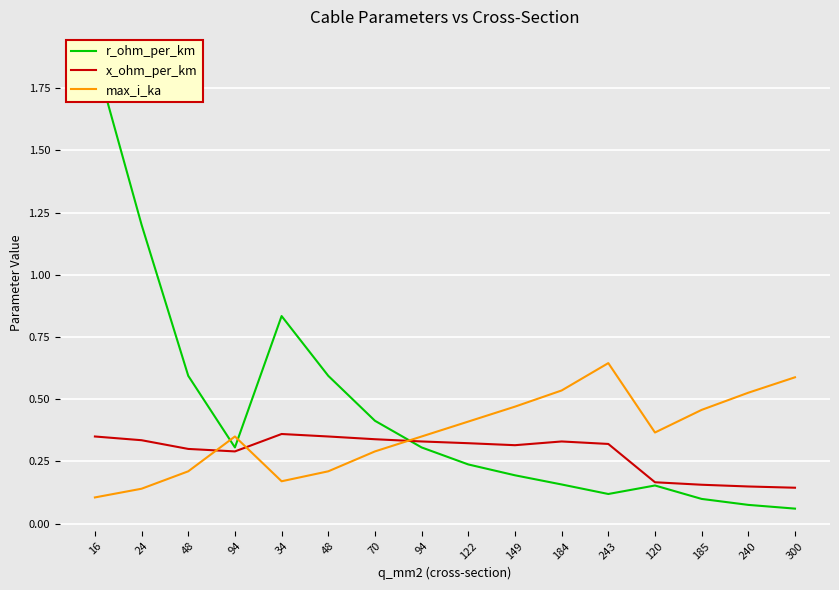

What is the spread (max minus min) of values at 243?

0.5